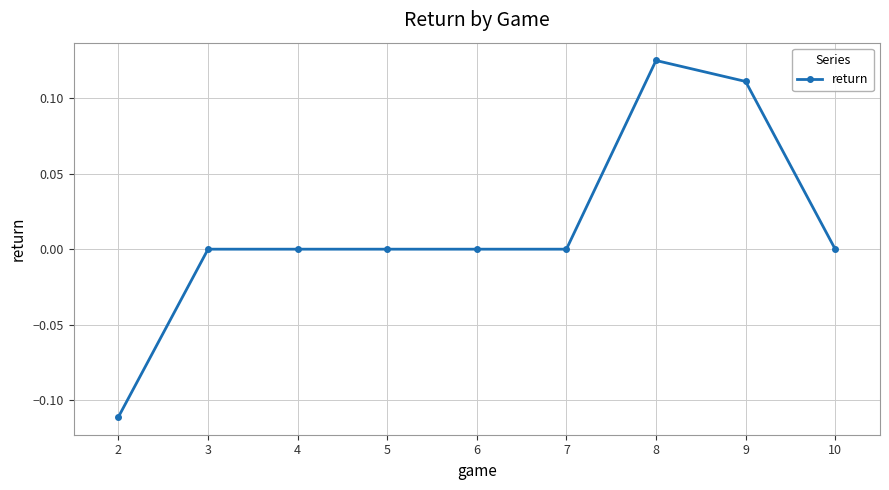

Which category has the lowest value across all series?

2